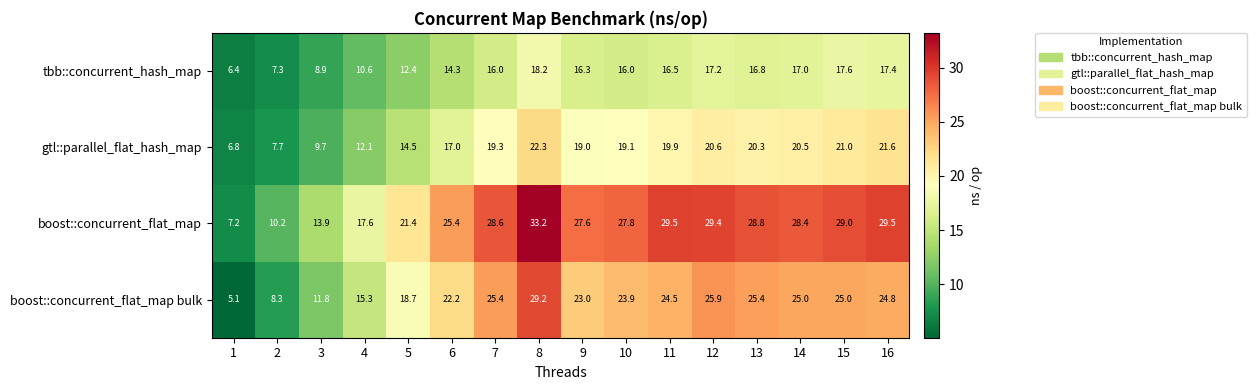

At which label does boost::concurrent_flat_map bulk first exceed 24?

7